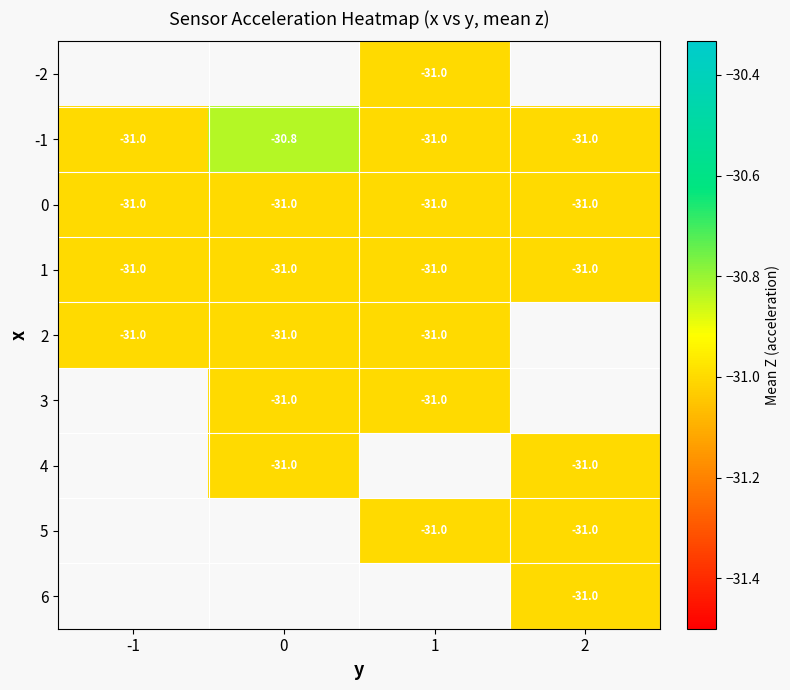

Which has a higher value, 0 or -1?

-1